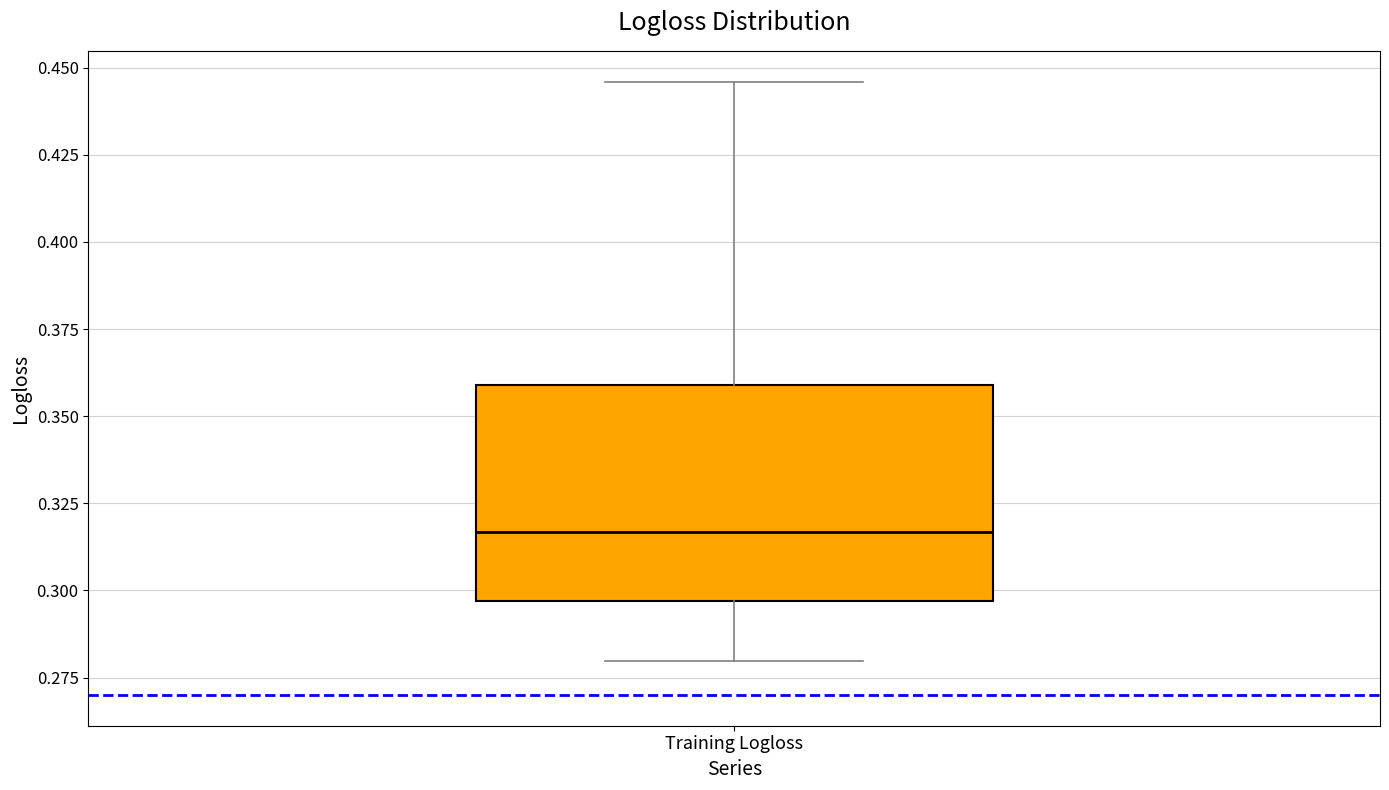

Where does the upper whisker of the box for Training Logloss end on the y-axis? The values are not printed on the chart, so give them approximately, as read against the axis.

0.445